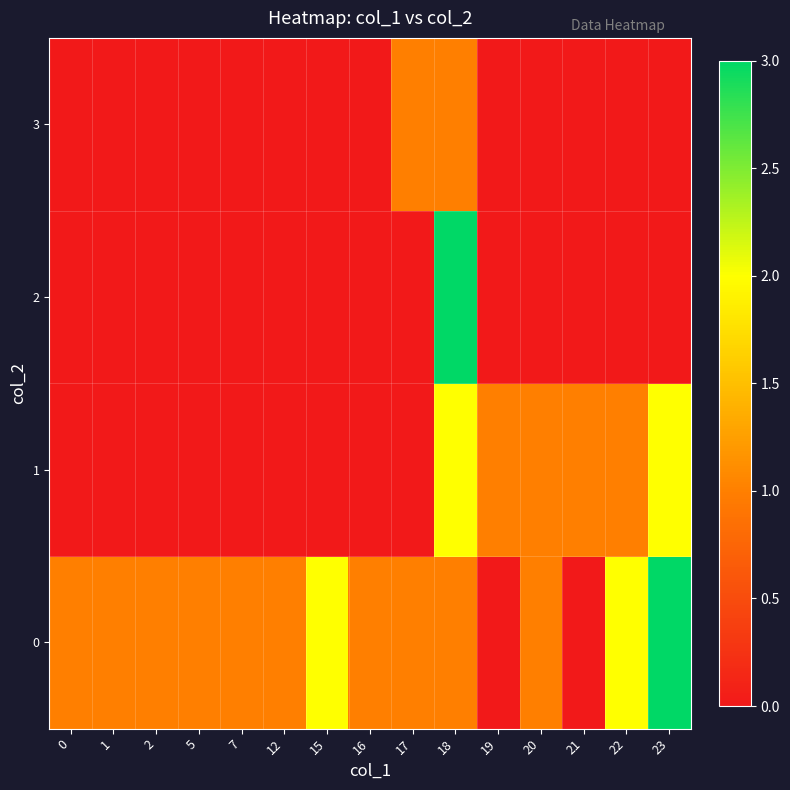

Count the number of data series in this chart.

4